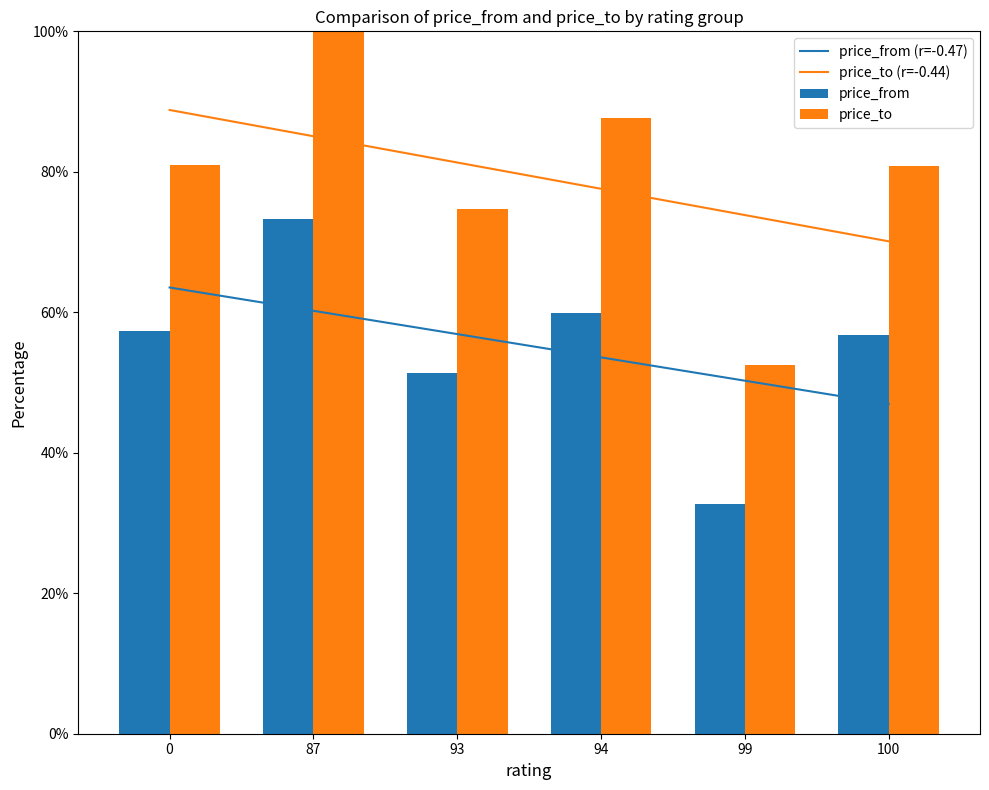

What is the maximum value for price_from?

73.2